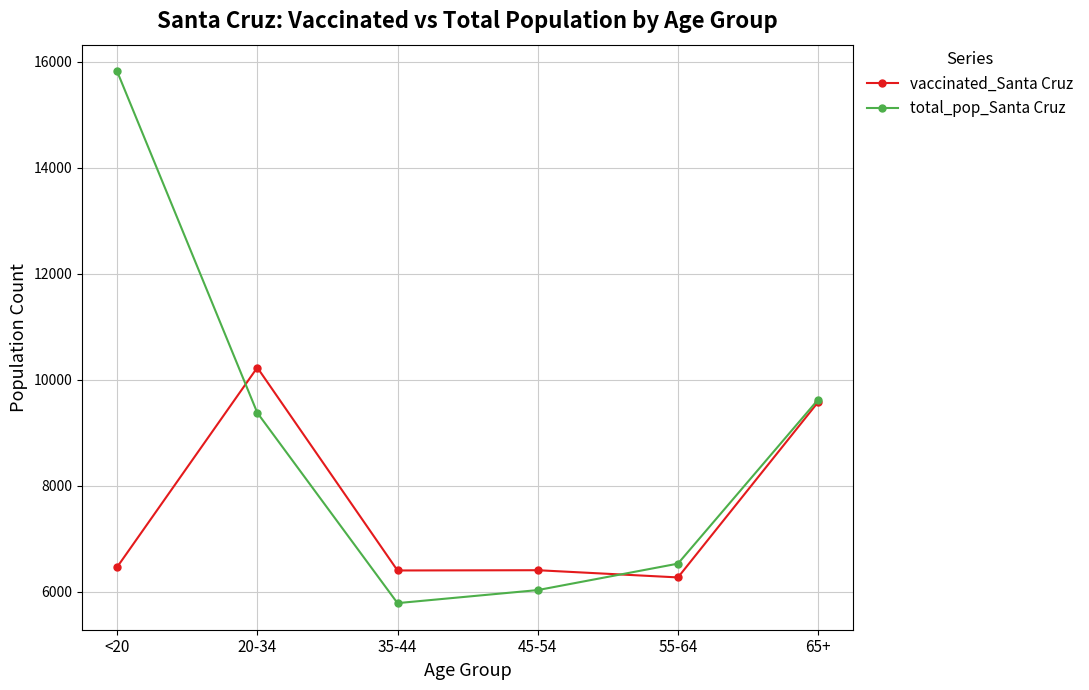

True or false: vaccinated_Santa Cruz has more than 0 interior local peaks.

True